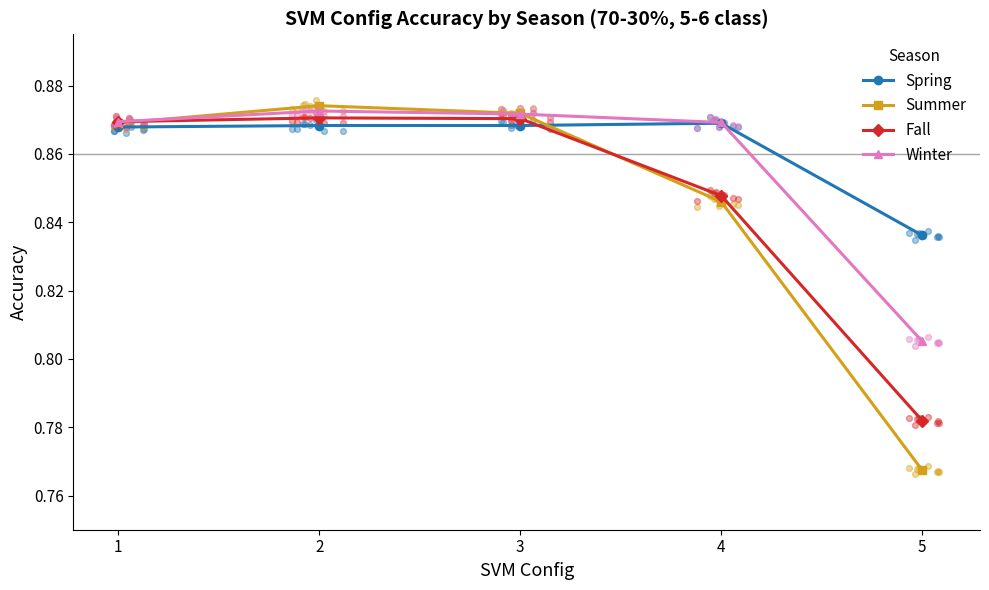

At how many categories does at least one series exceed 0?

5